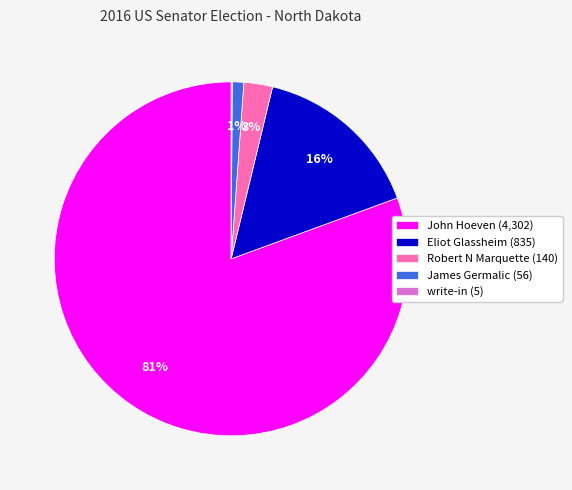

Which slice is the largest?

John Hoeven